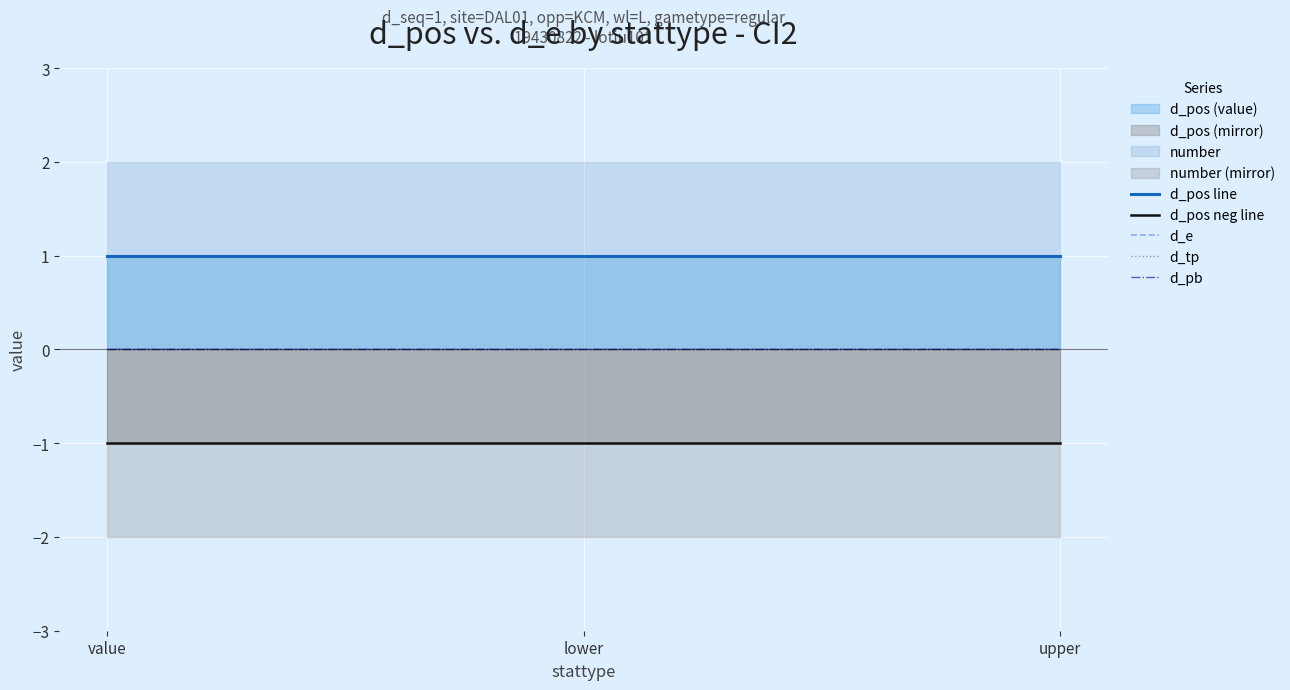

Reading right to left, what are all the values shown in this chart?

d_pos line: upper=1	lower=1	value=1
d_pos neg line: upper=-1	lower=-1	value=-1
d_e: upper=0	lower=0	value=0
d_tp: upper=0	lower=0	value=0
d_pb: upper=0	lower=0	value=0